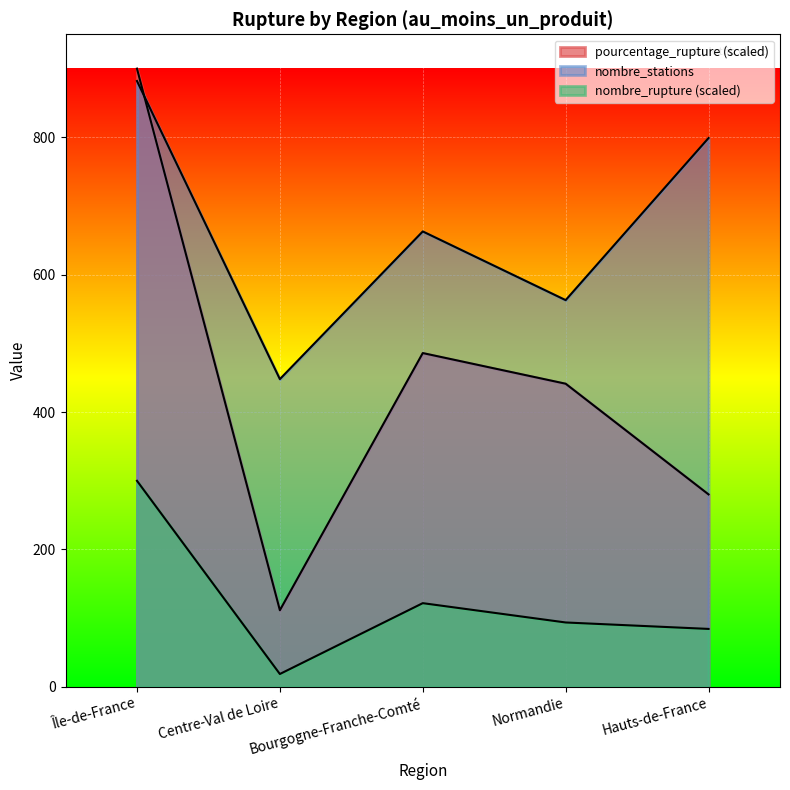

What is the smallest value displayed?

18.8